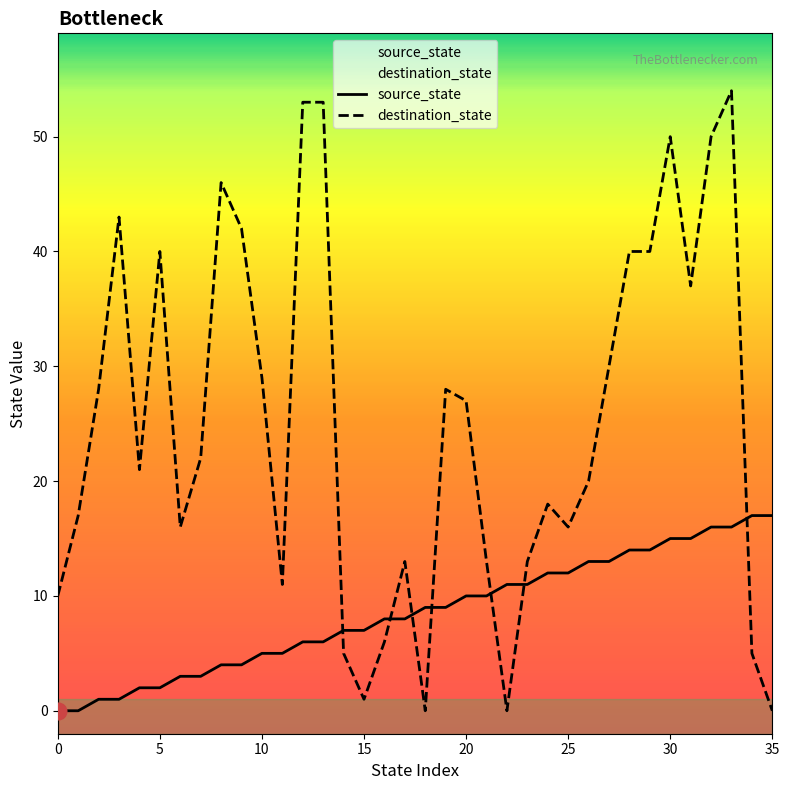

At 12, list the series in order from smallest to largest.

source_state, destination_state